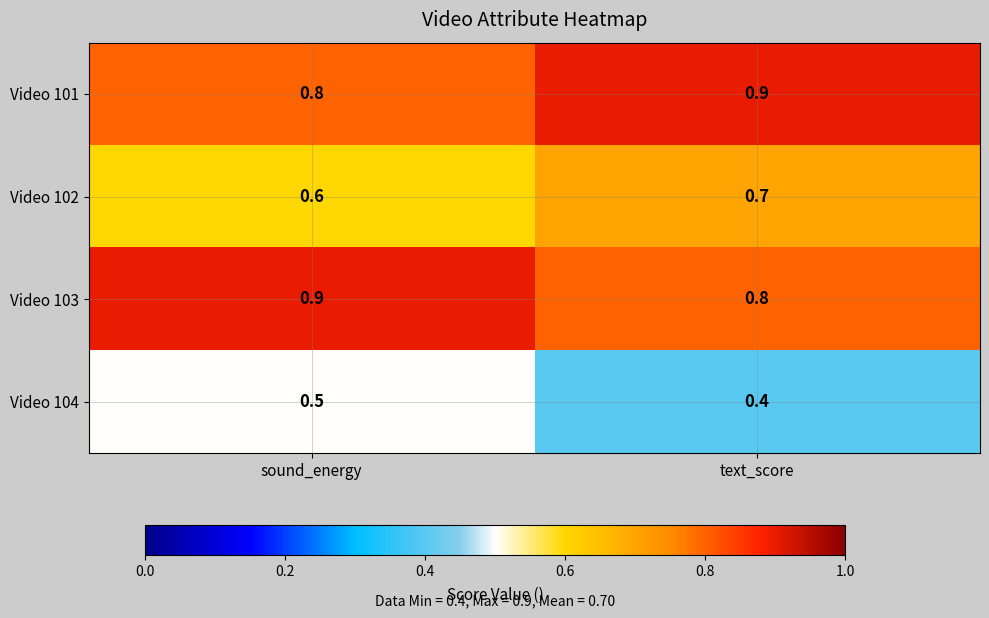

Reading left to right, what are all the values shown in this chart?

Video 101: 0.8	0.9
Video 102: 0.6	0.7
Video 103: 0.9	0.8
Video 104: 0.5	0.4